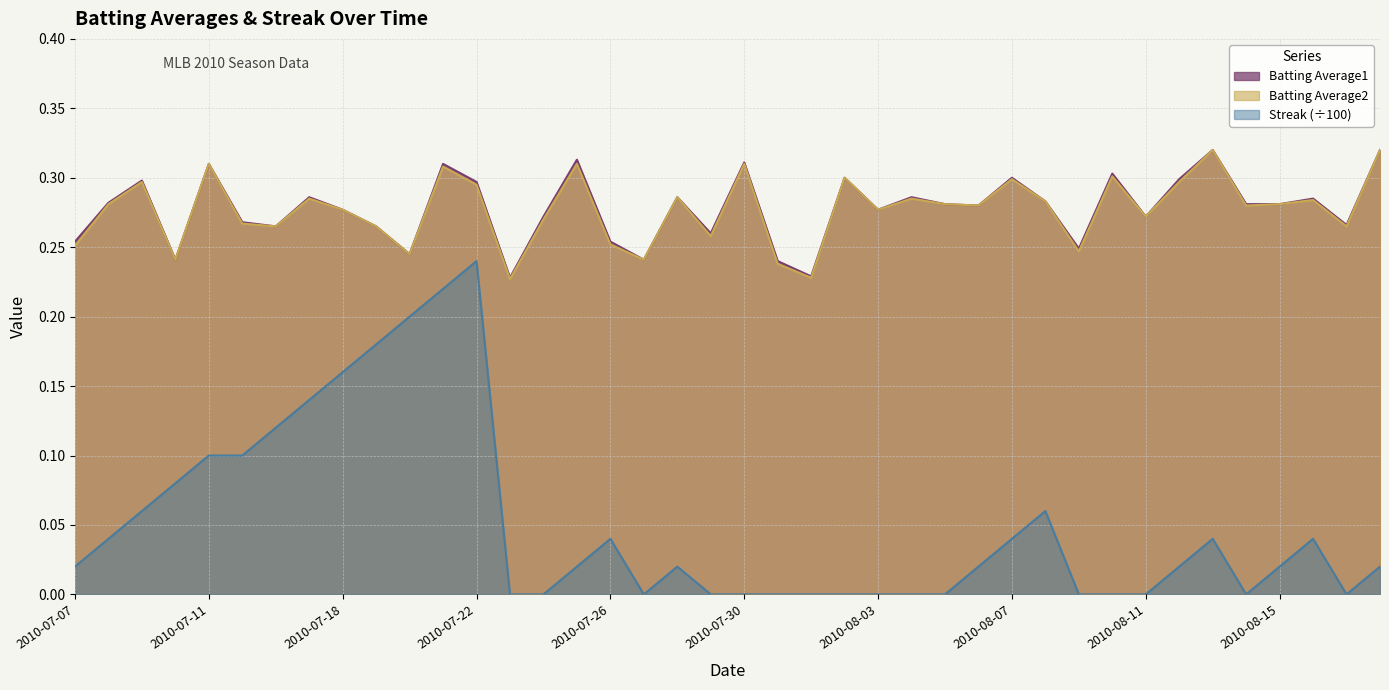

True or false: Batting Average1 has more than 1 interior local peaks.

True